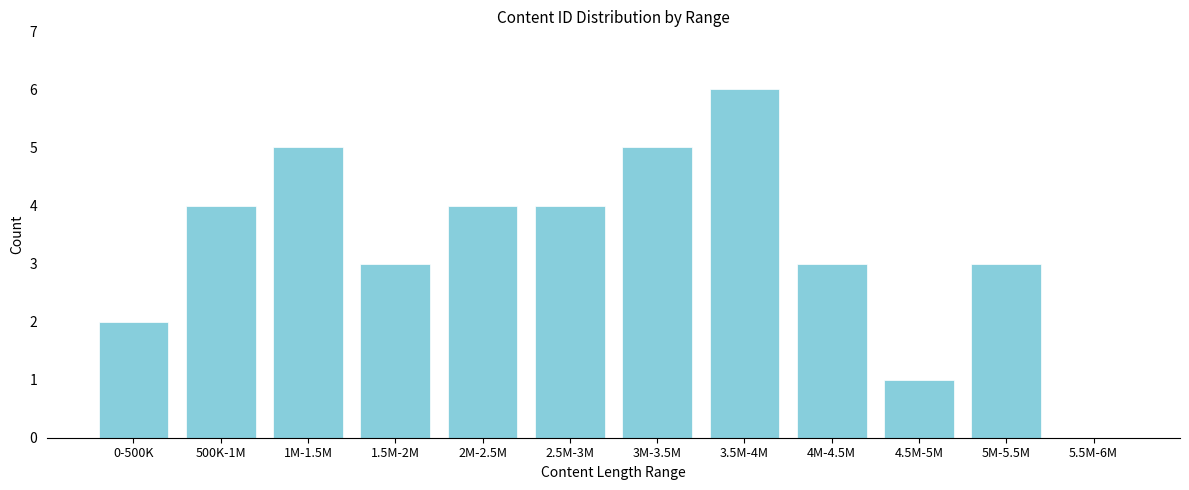

Reading left to right, extract all data points from this chart.

0-500K=2	500K-1M=4	1M-1.5M=5	1.5M-2M=3	2M-2.5M=4	2.5M-3M=4	3M-3.5M=5	3.5M-4M=6	4M-4.5M=3	4.5M-5M=1	5M-5.5M=3	5.5M-6M=0